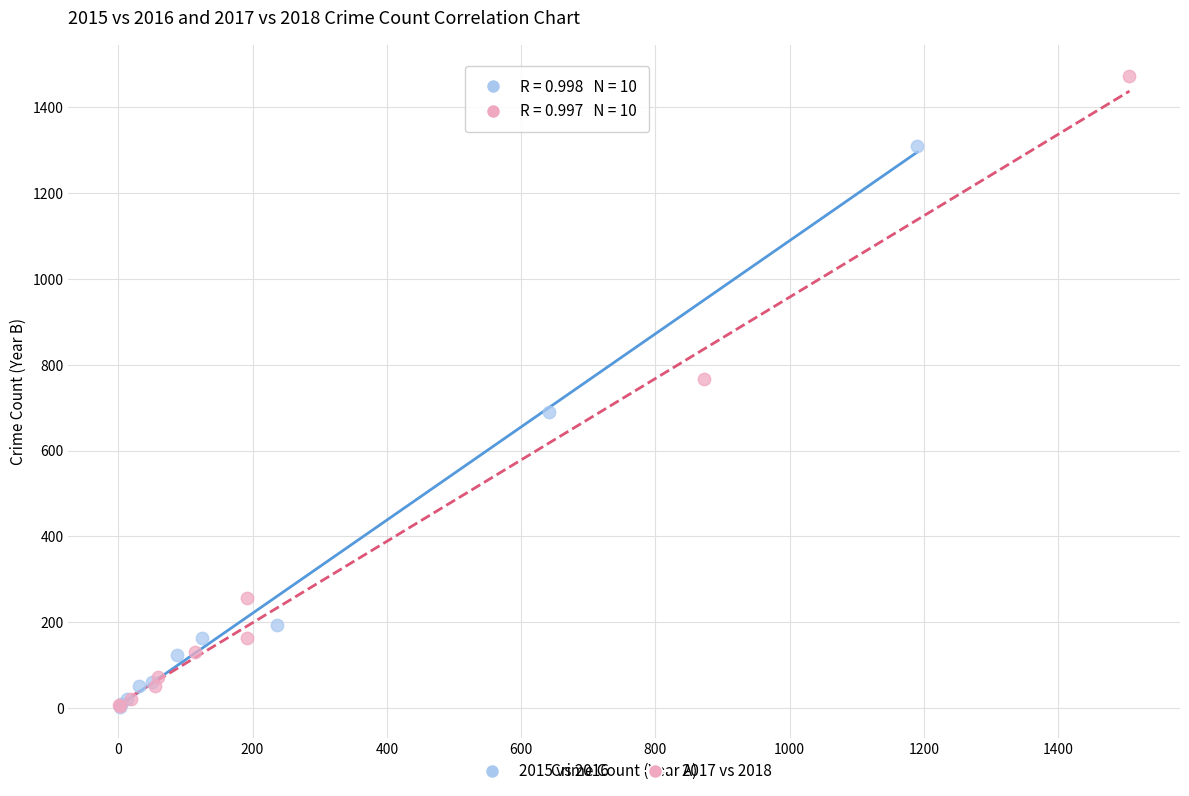

Which series has the largest Y range (max minus min)?

2017 vs 2018